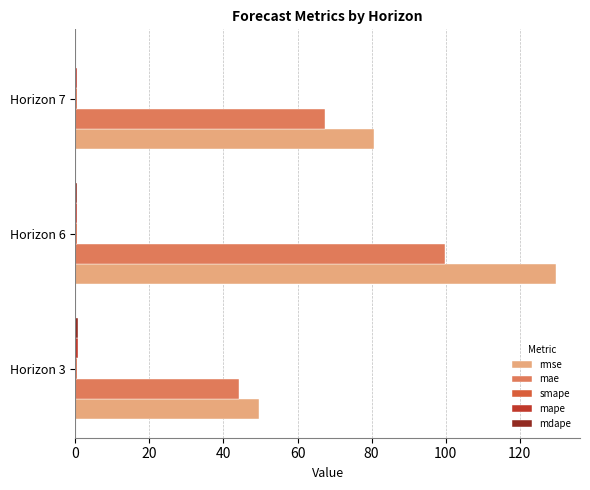

At which category is the sum across all series the highest?

Horizon 6